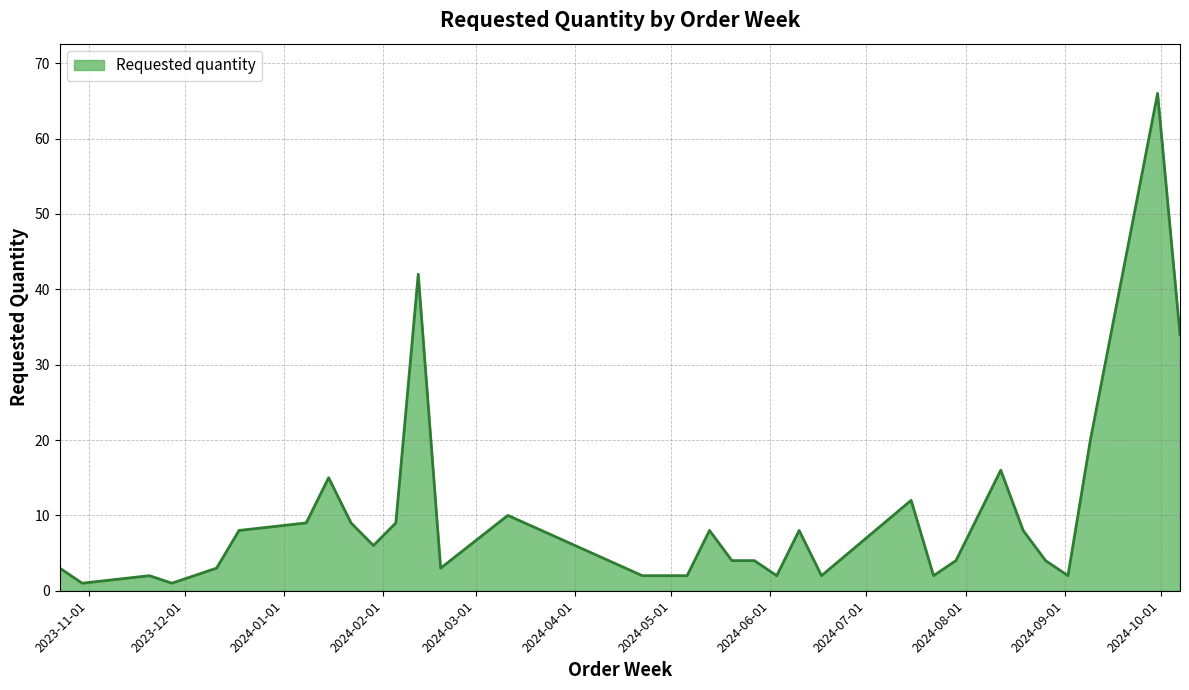

What is the difference between the maximum and minimum values?

65